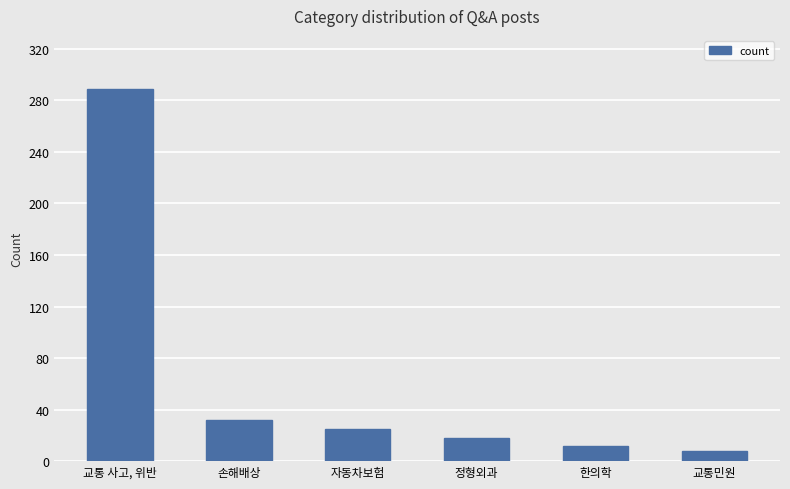

What is the sum of the values at 자동차보험 and 교통민원?

33